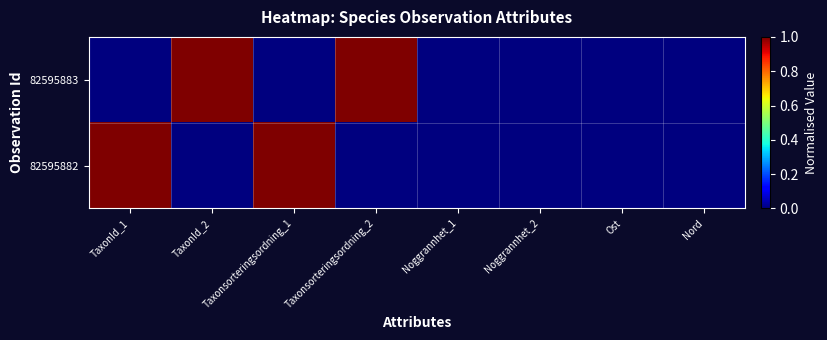

Reading right to left, list all the values displayed in this chart.

82595883: Nord=0	Ost=0	Noggrannhet_2=0	Noggrannhet_1=0	Taxonsorteringsordning_2=1	Taxonsorteringsordning_1=0	TaxonId_2=1	TaxonId_1=0
82595882: Nord=0	Ost=0	Noggrannhet_2=0	Noggrannhet_1=0	Taxonsorteringsordning_2=0	Taxonsorteringsordning_1=1	TaxonId_2=0	TaxonId_1=1